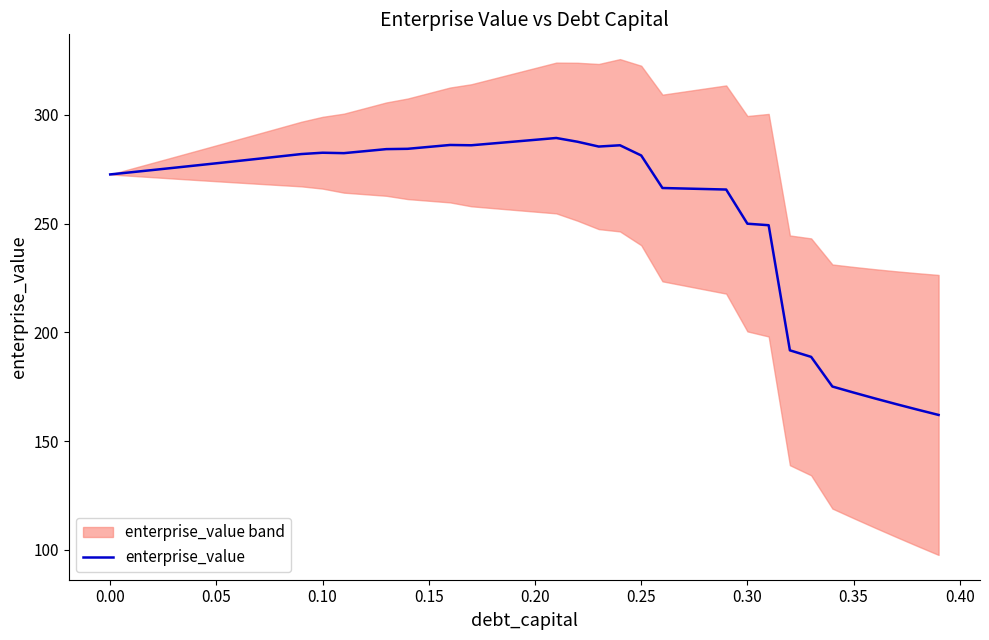

Is it true that the value at 0.05 is 274.7?

True